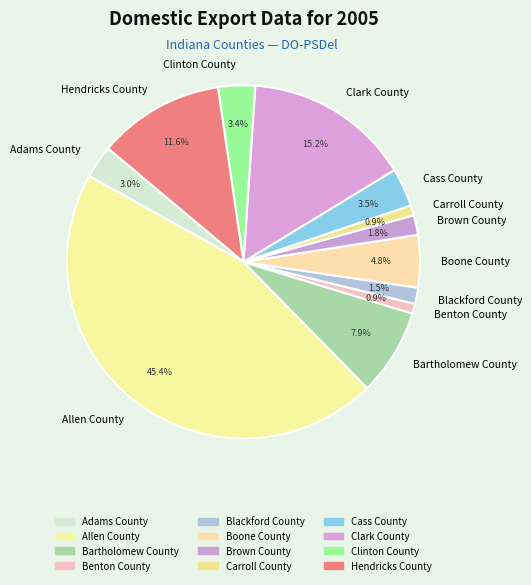

How many slices are in this pie chart?

12